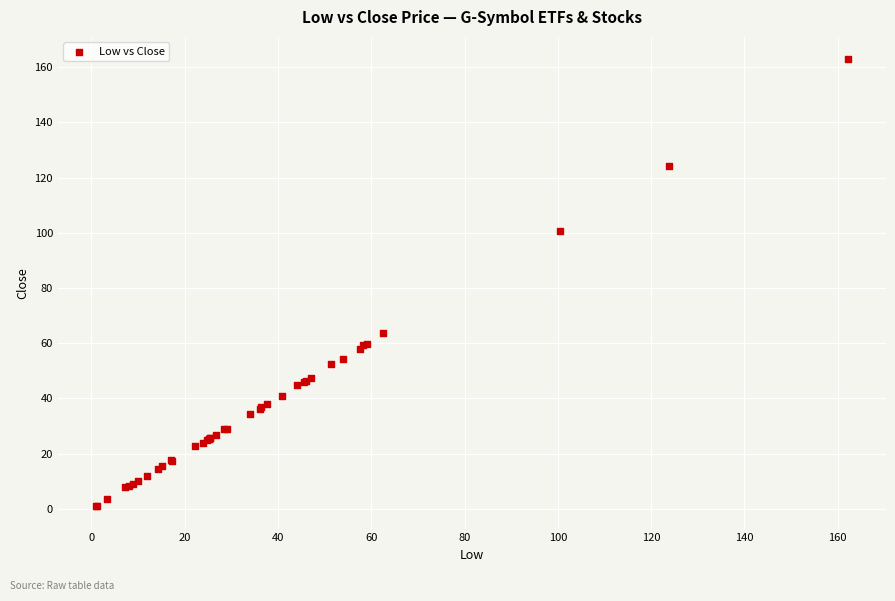

What Y value in the scatter plot is closest to 81?

63.6